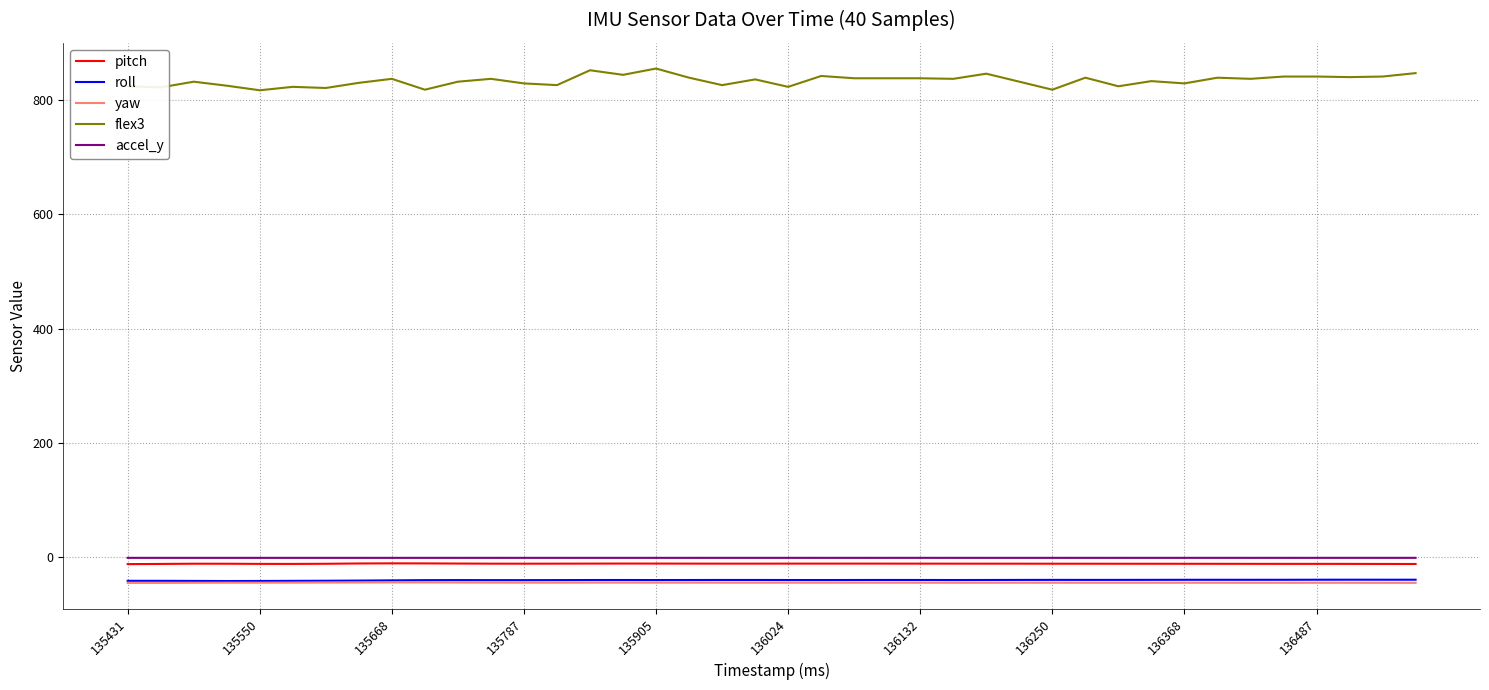

Which series has the largest range (max minus min)?

flex3